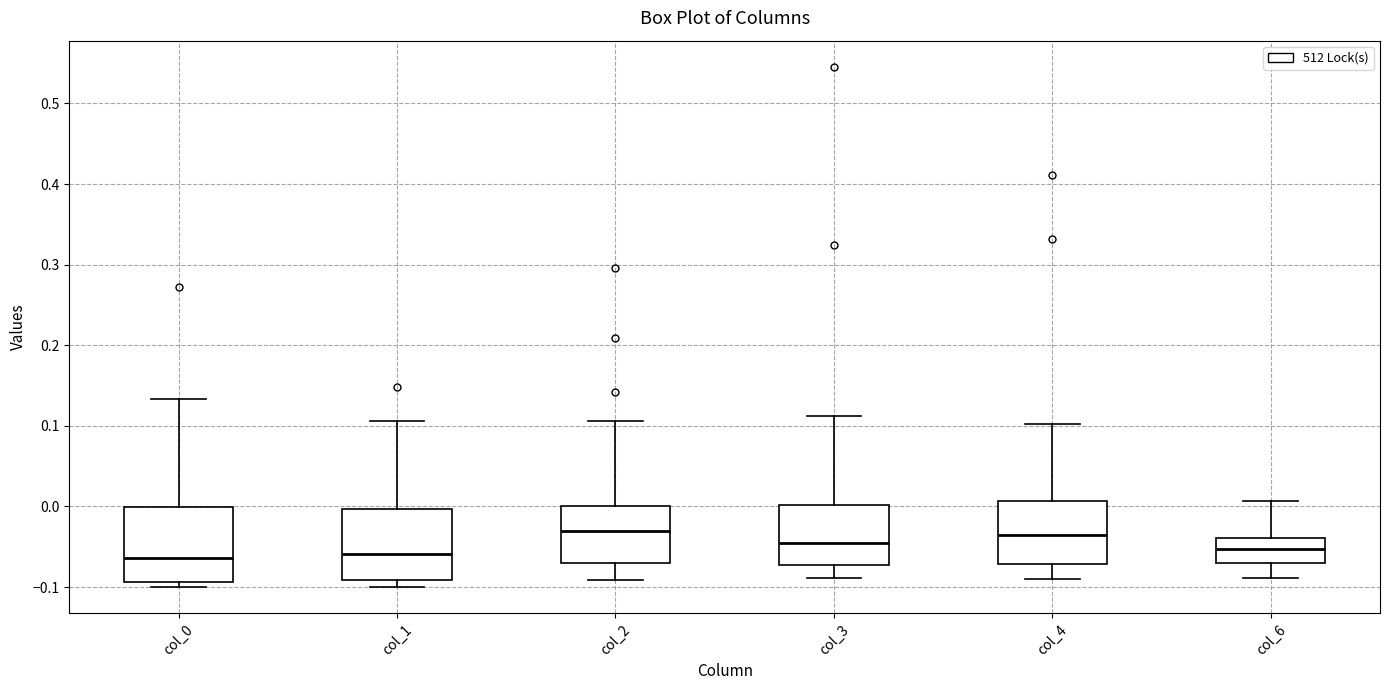

Reading left to right, read every box against the y-axis: the position of its median line, the range the box covers, and the ends of its whiskers. The values are not printed on the chart, so give them approximately, as read against the axis.

col_0: median -0.06, box -0.09 to 0.00, whiskers -0.10 to 0.13
col_1: median -0.06, box -0.09 to 0.00, whiskers -0.10 to 0.11
col_2: median -0.03, box -0.07 to 0.00, whiskers -0.09 to 0.11
col_3: median -0.04, box -0.07 to 0.00, whiskers -0.09 to 0.11
col_4: median -0.04, box -0.07 to 0.01, whiskers -0.09 to 0.10
col_6: median -0.05, box -0.07 to -0.04, whiskers -0.09 to 0.01